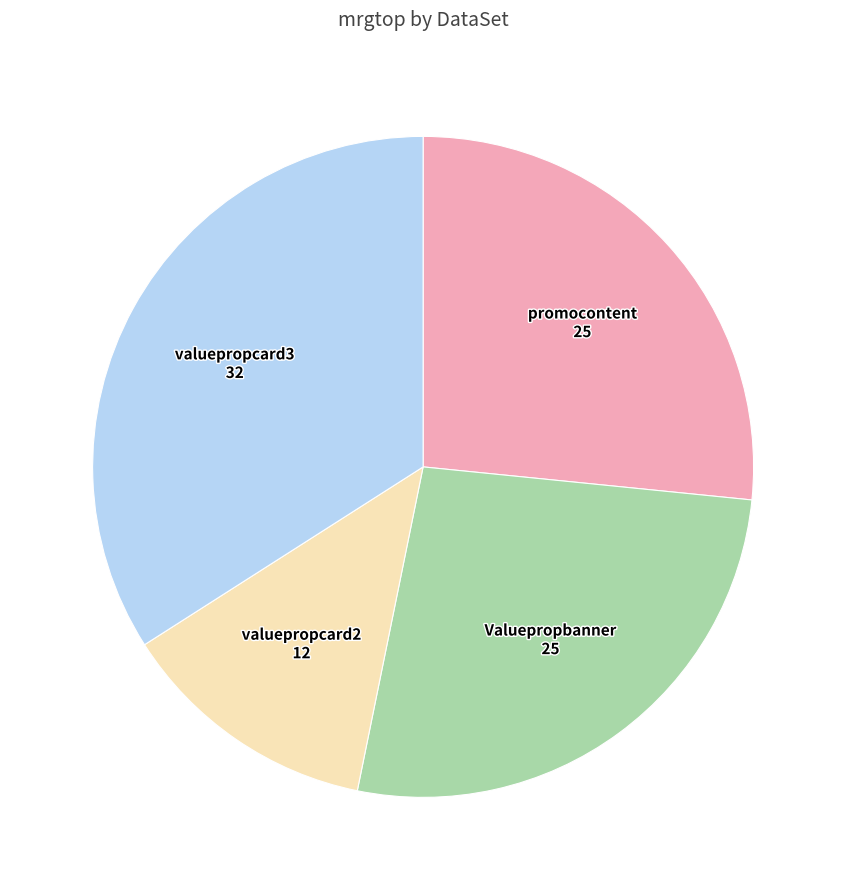

Does any single category account for the majority?

No